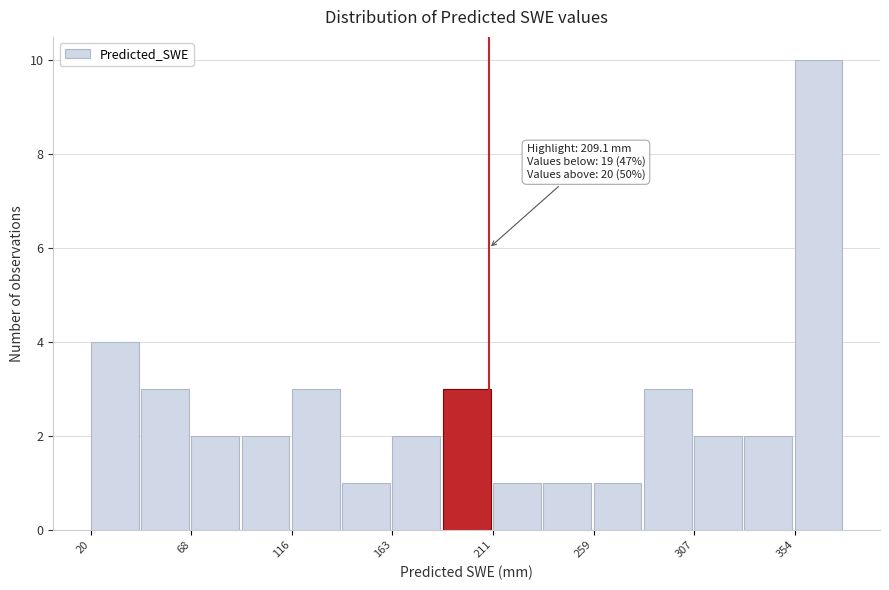

Over which range of the x-axis is the bar tallest?

355 to 380